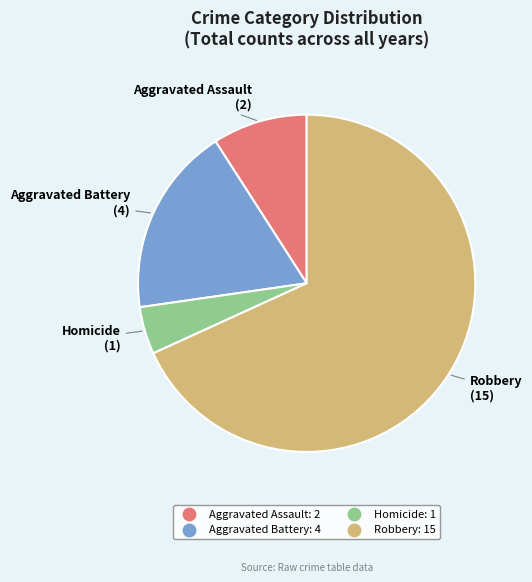

Approximately how many times larger is the value at Aggravated Battery compared to Aggravated Assault?

2.0